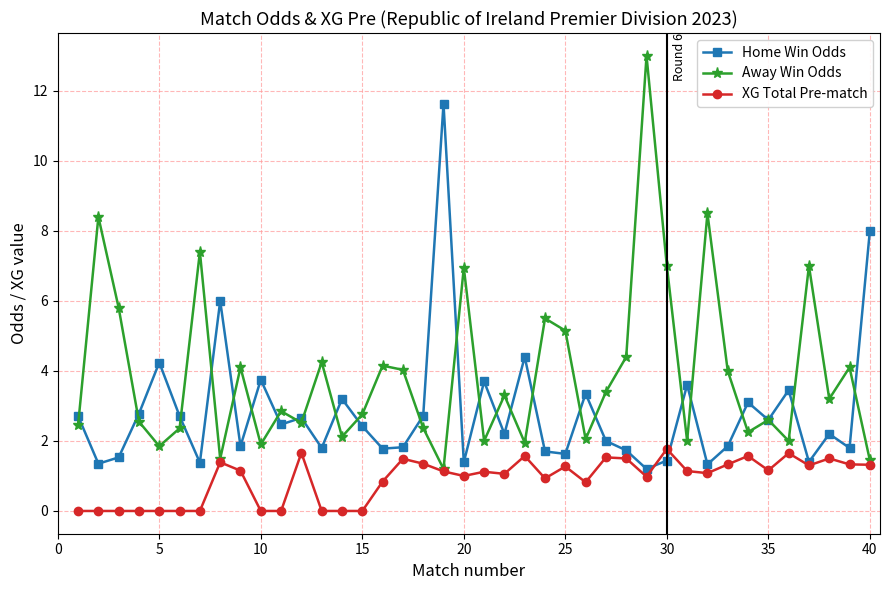

True or false: Away Win Odds has more than 1 points higher than both neighbors.

True